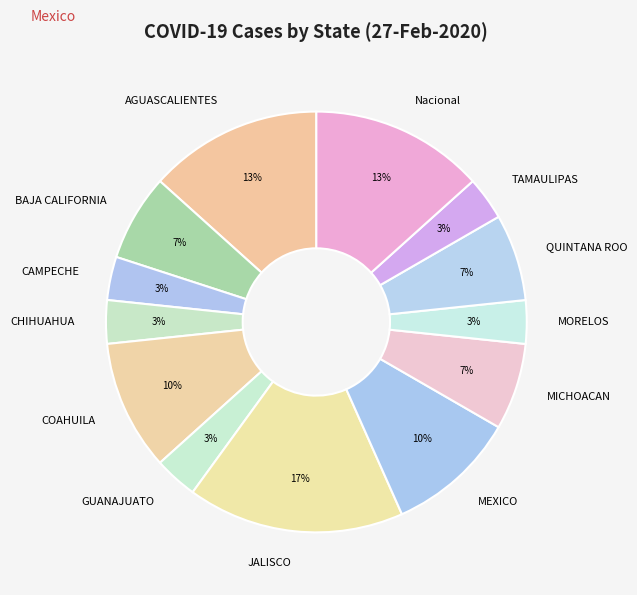

To the nearest percent, what is the average slice percentage?

8%